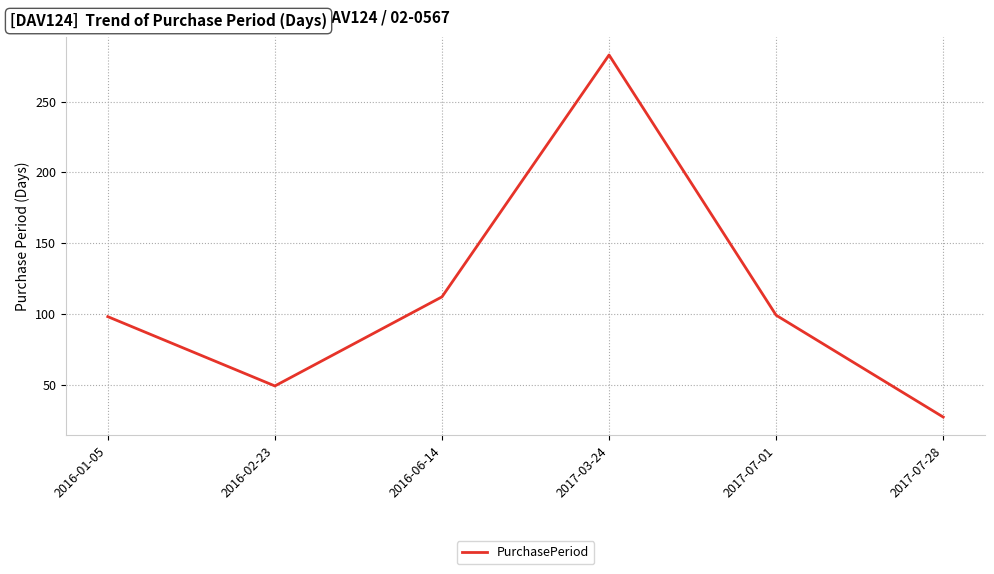

True or false: the data shows 112 at 2016-06-14.

True